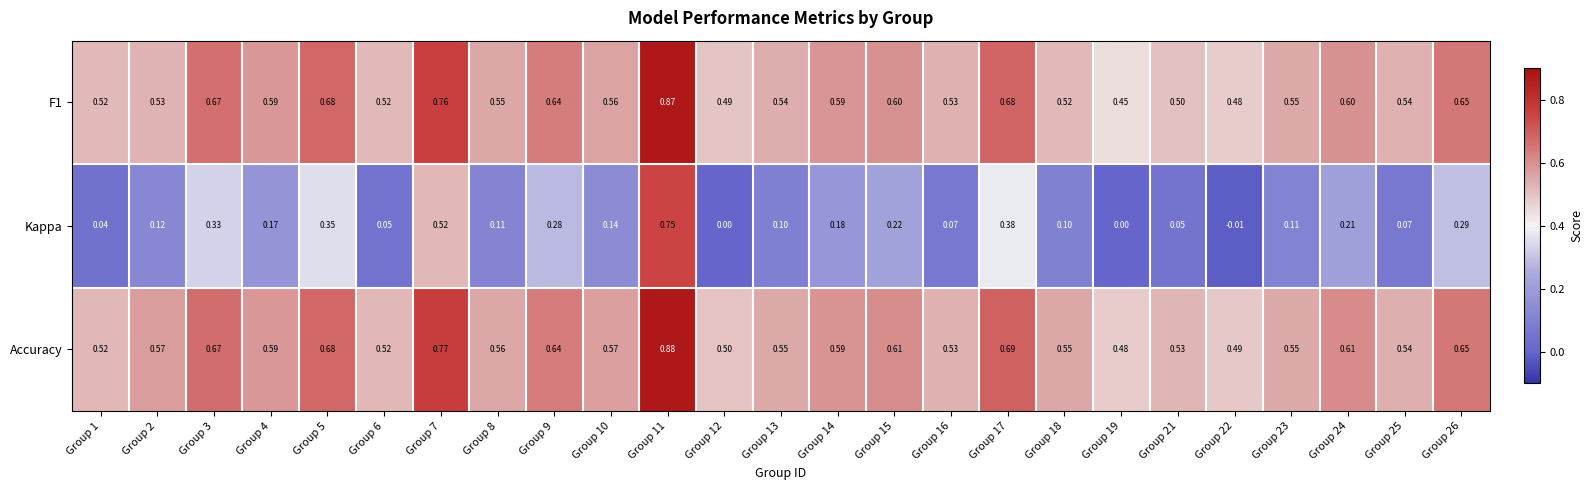

Which series has the largest range (max minus min)?

Kappa